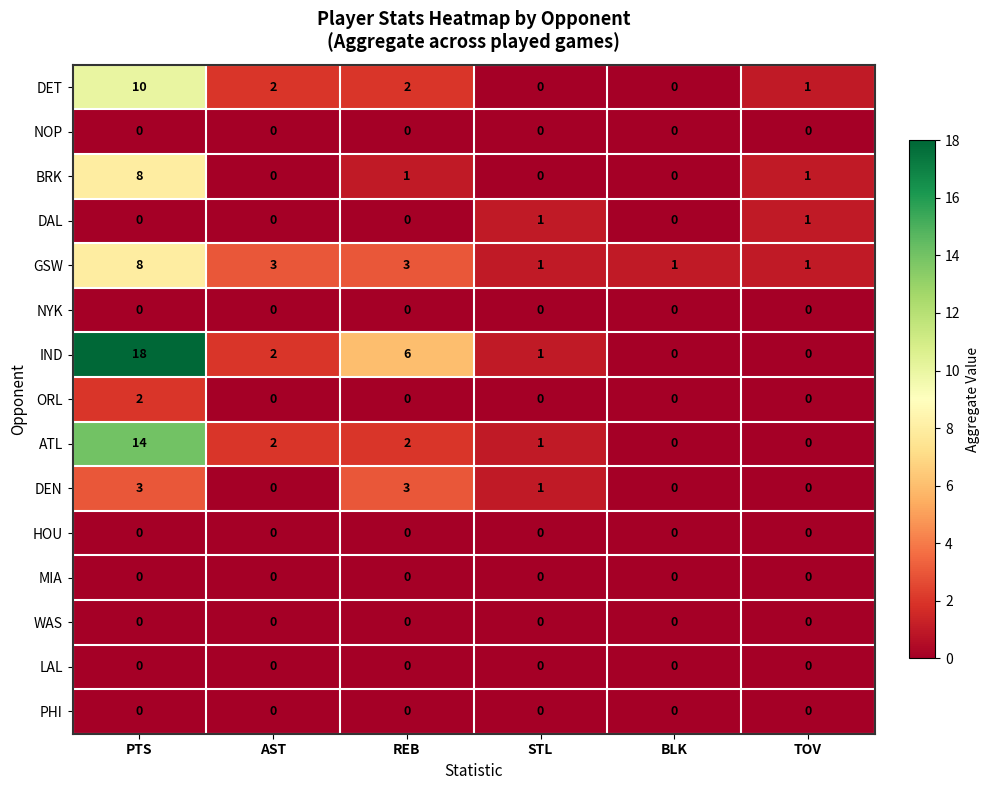

What is the spread (max minus min) of values at PTS?

18